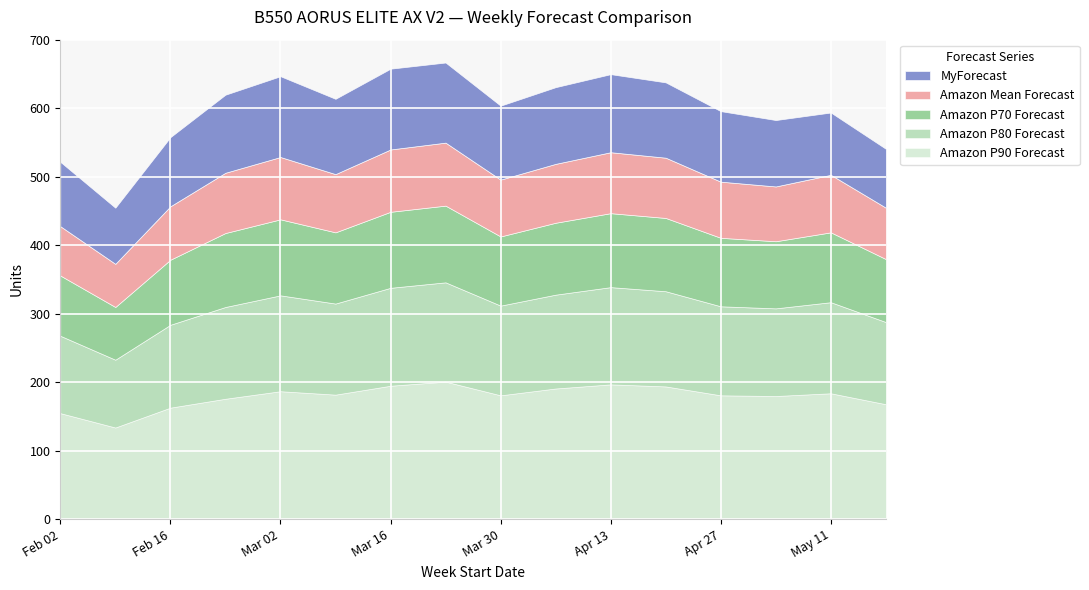

What is the lowest value of the Amazon Mean Forecast series?

63